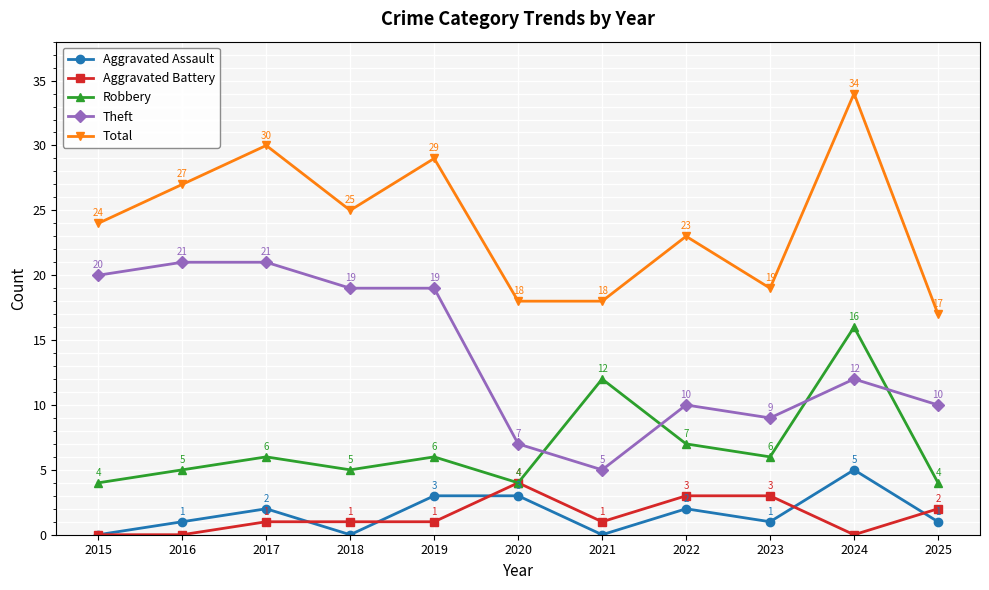

What is the sum of all Total values?

264